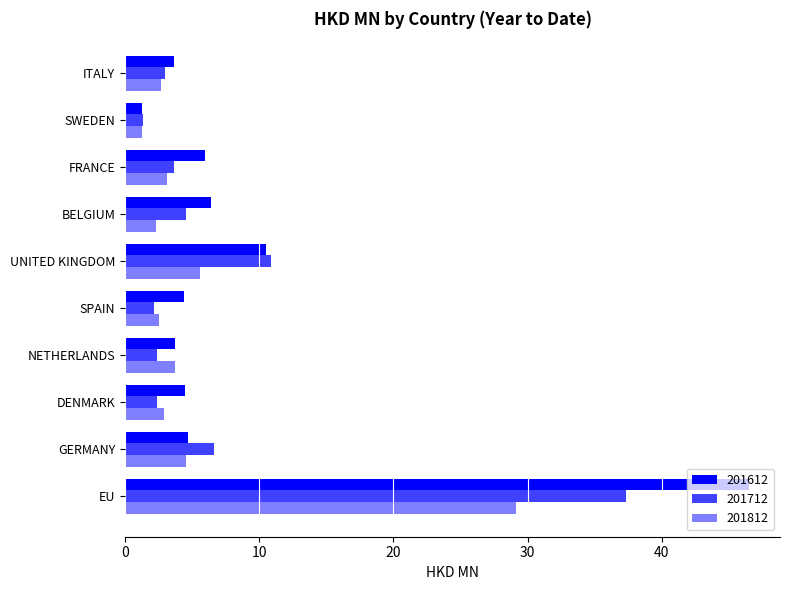

How many data points does each series have?

10